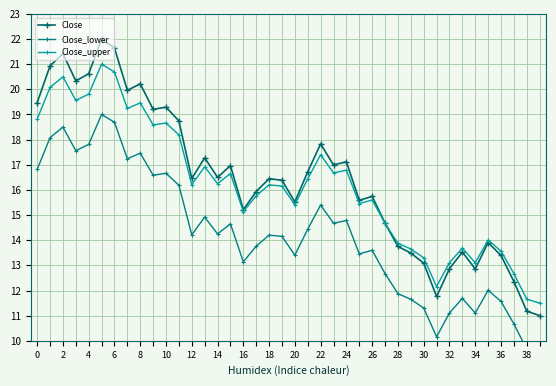

The value of Close_upper at 14 is 16.2. True or false?

True